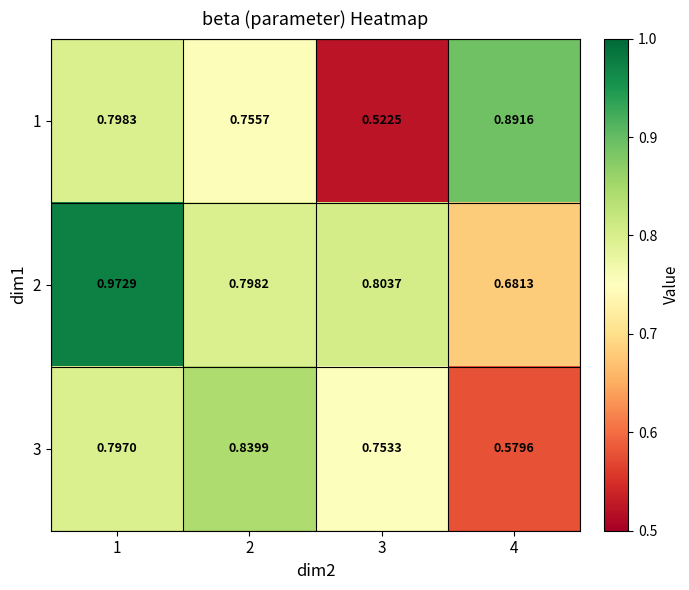

How many categories are shown in the chart?

4